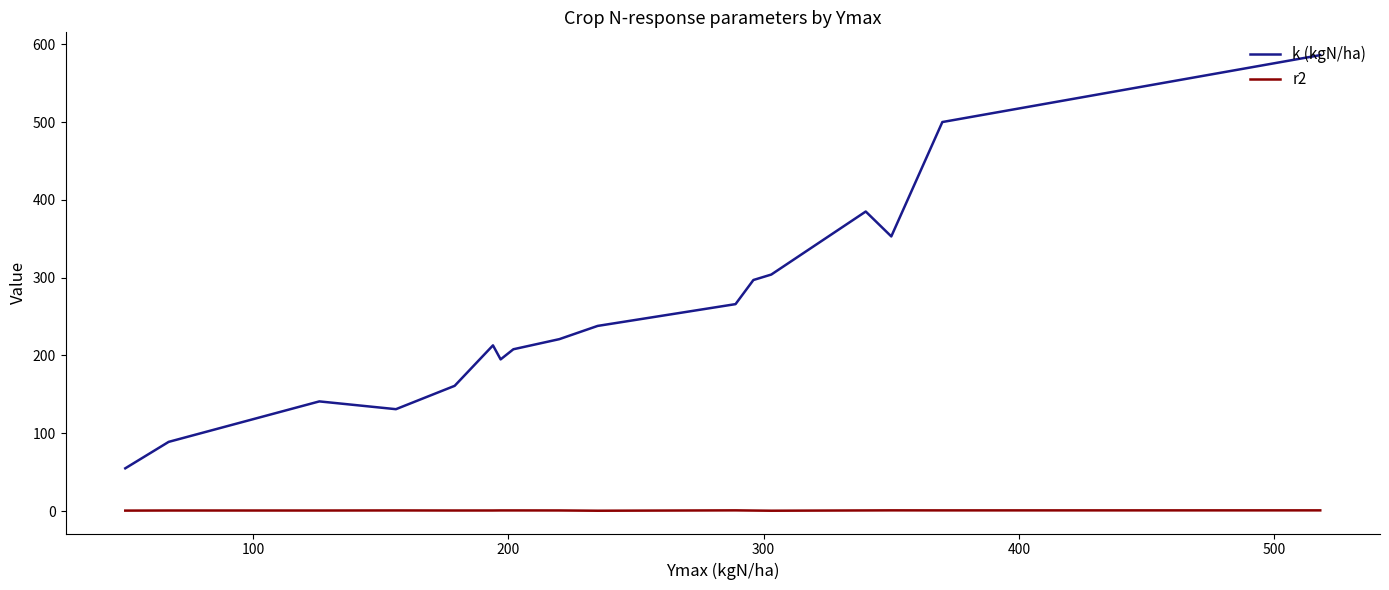

What is the maximum value for k (kgN/ha)?

586.0